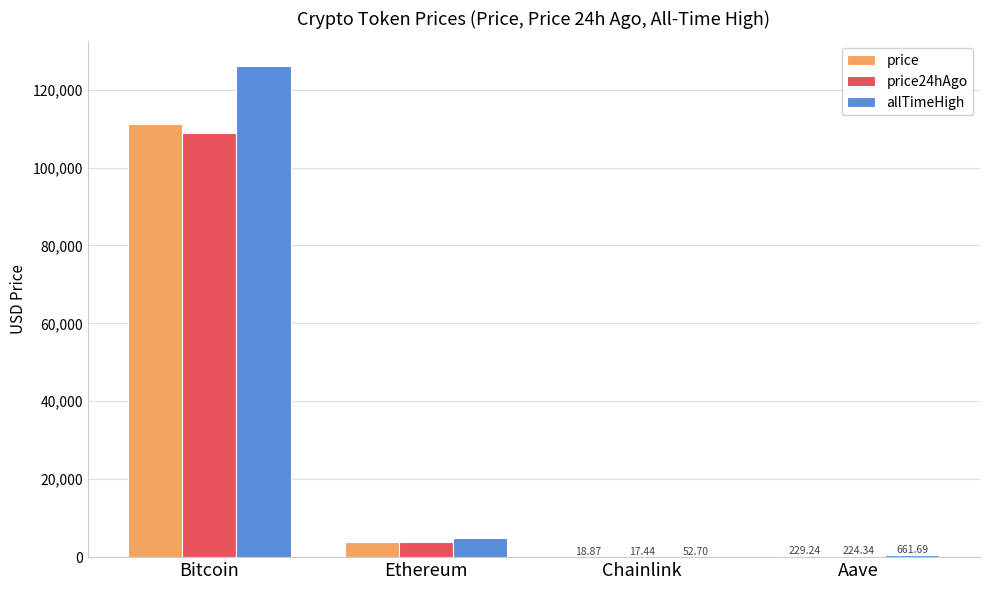

At which label does price first exceed 3983?

Bitcoin